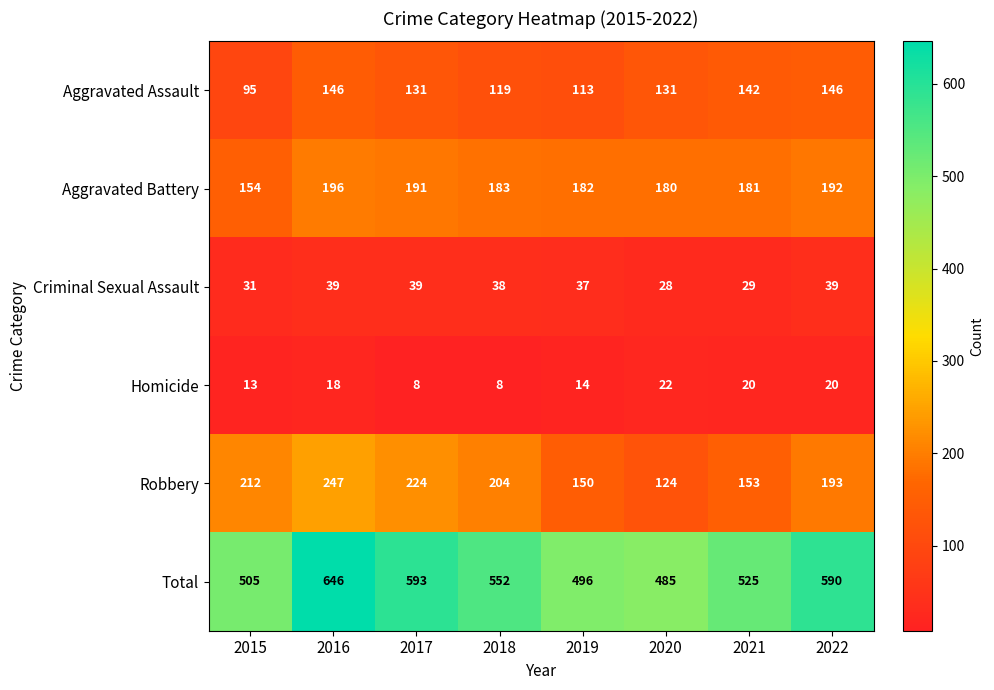

At how many categories does at least one series exceed 637?

1